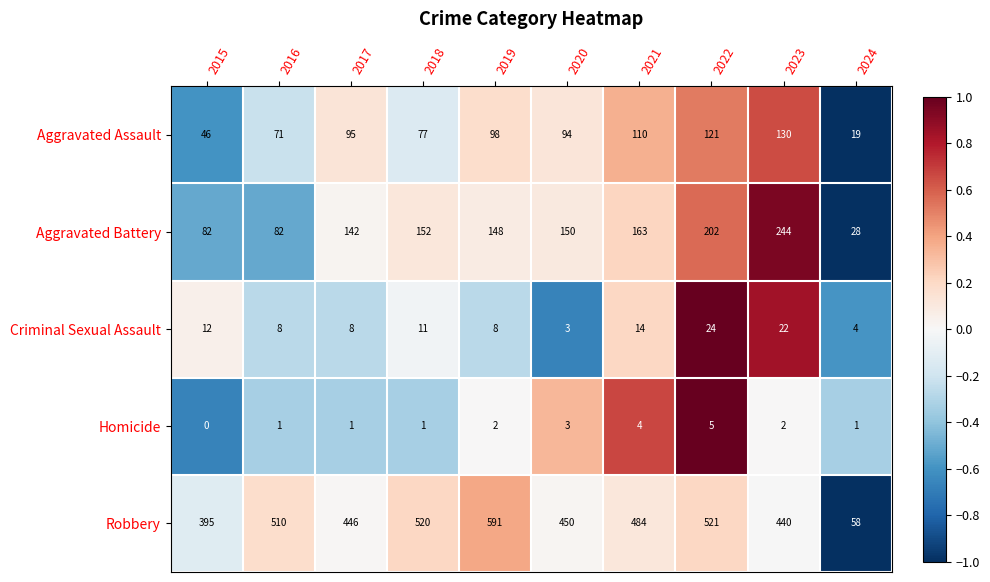

How many data points does each series have?

10